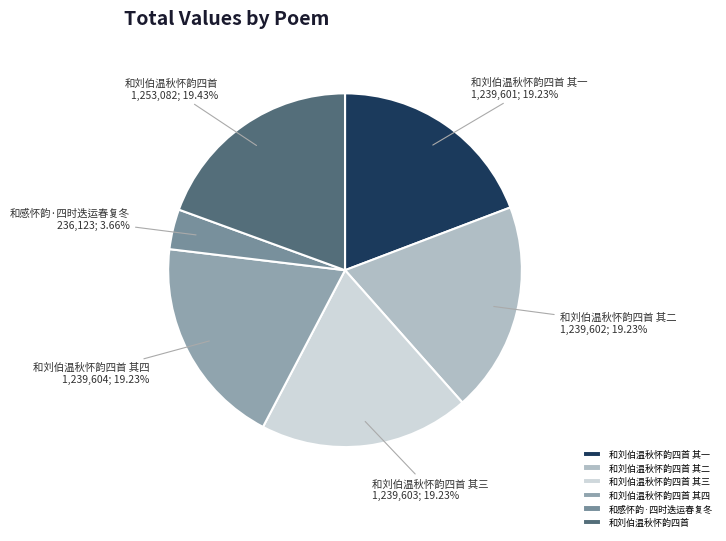

True or false: 和刘伯温秋怀韵四首 accounts for 19% of the total.

True